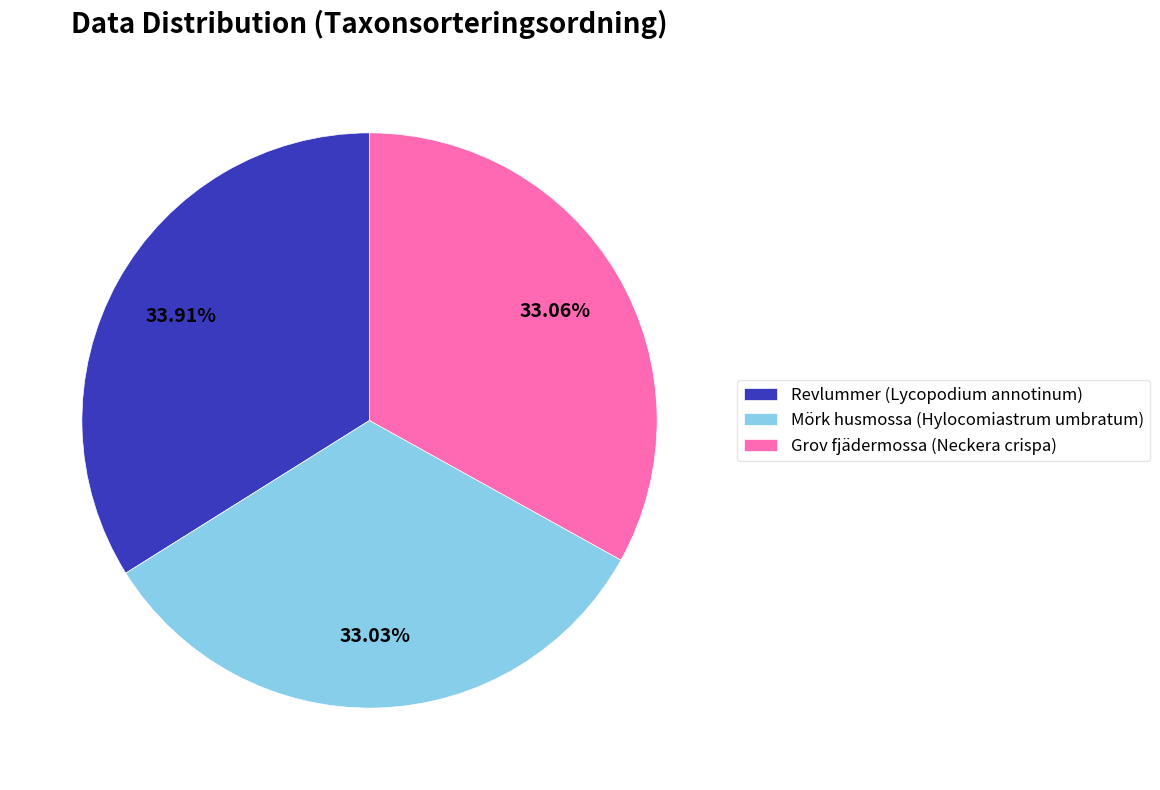

What percentage is the Grov fjädermossa (Neckera crispa) slice, to the nearest percent?

33%